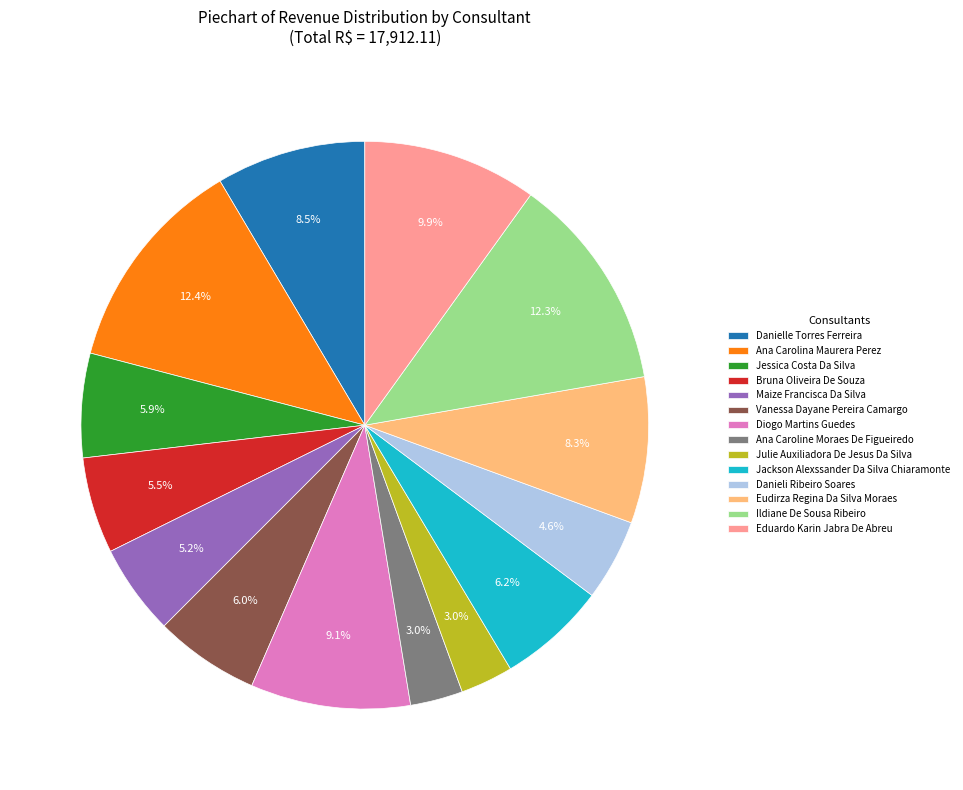

Count the number of slices in the pie.

14